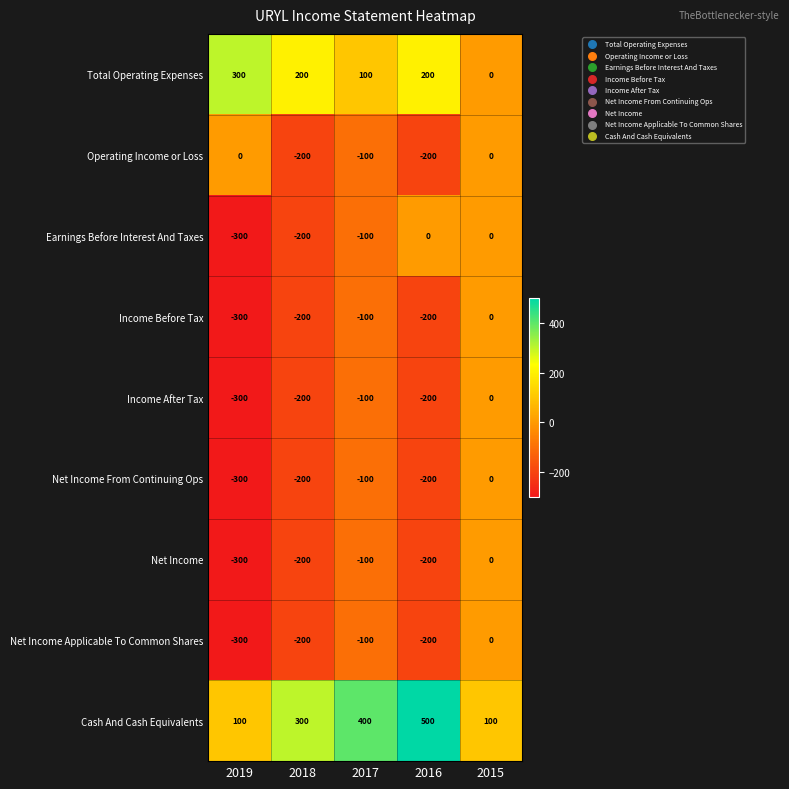

What is the approximate value of Operating Income or Loss at 2017?

-100